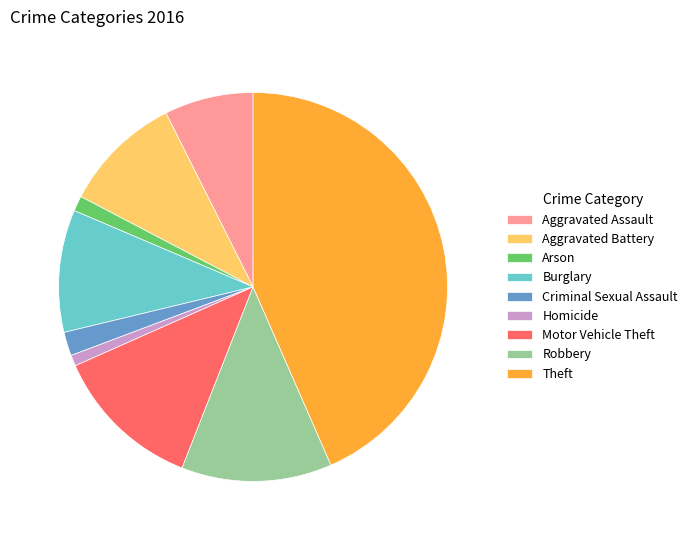

Approximately how many times larger is the value at Criminal Sexual Assault compared to Homicide?

2.2